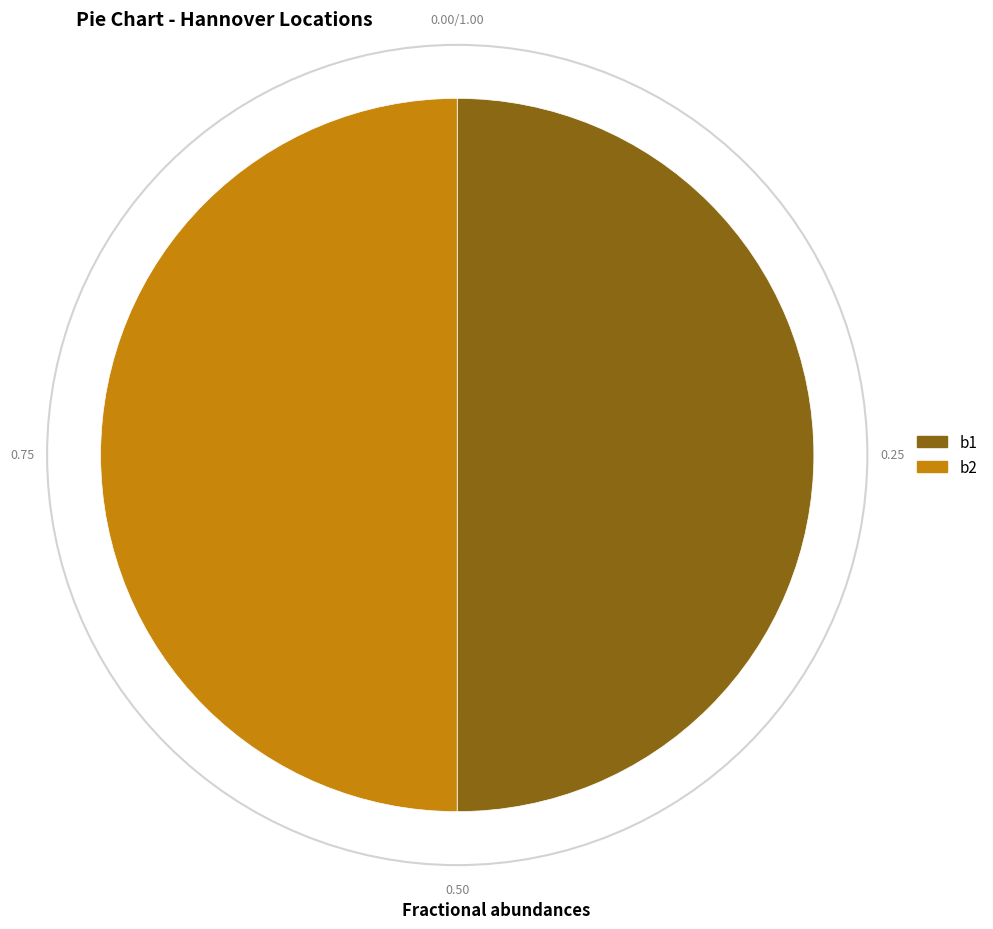

True or false: b2 accounts for 50% of the total.

True